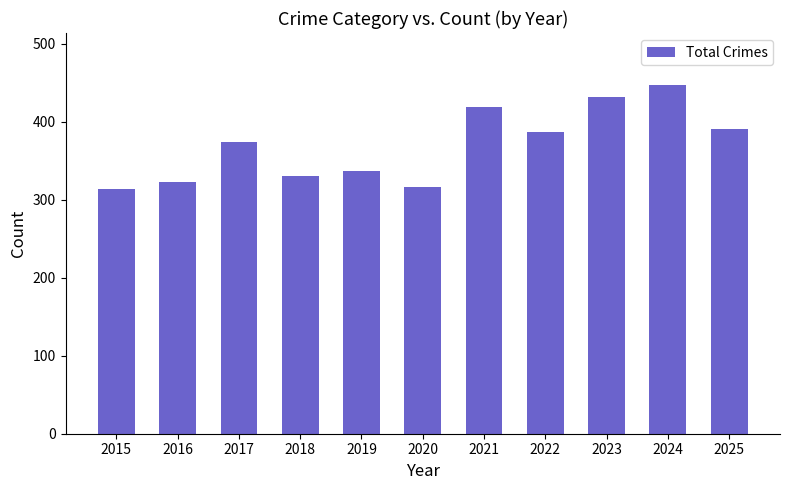

Are the bars grouped side by side (vs. stacked)?

No